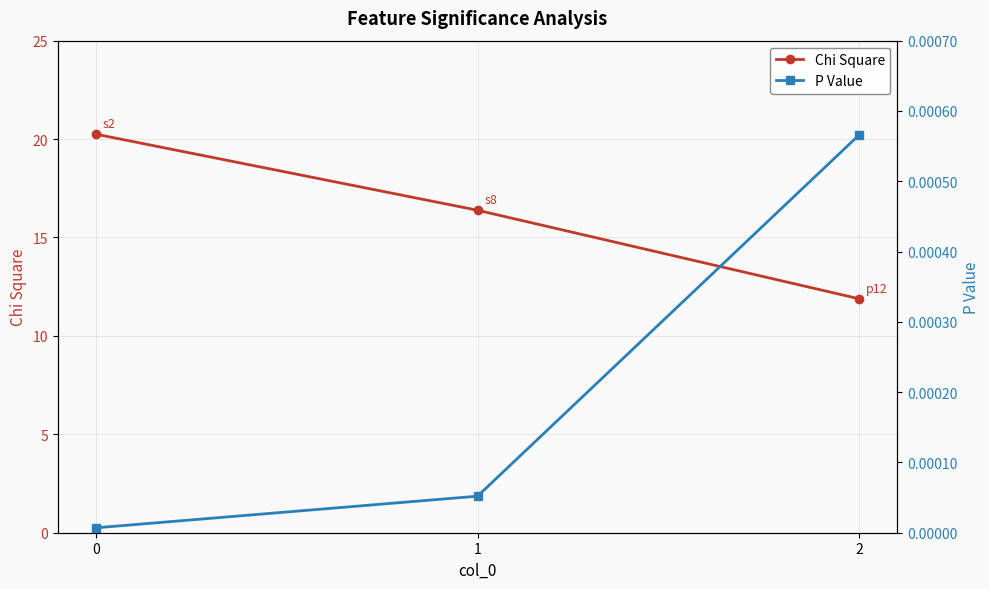

Which series has the largest range (max minus min)?

Chi Square